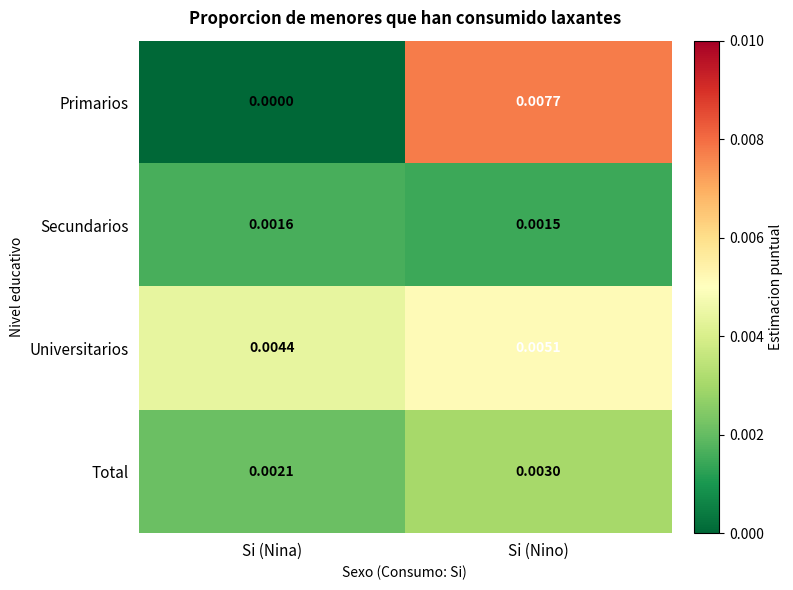

At which label is Total closest to 0?

Si (Nina)